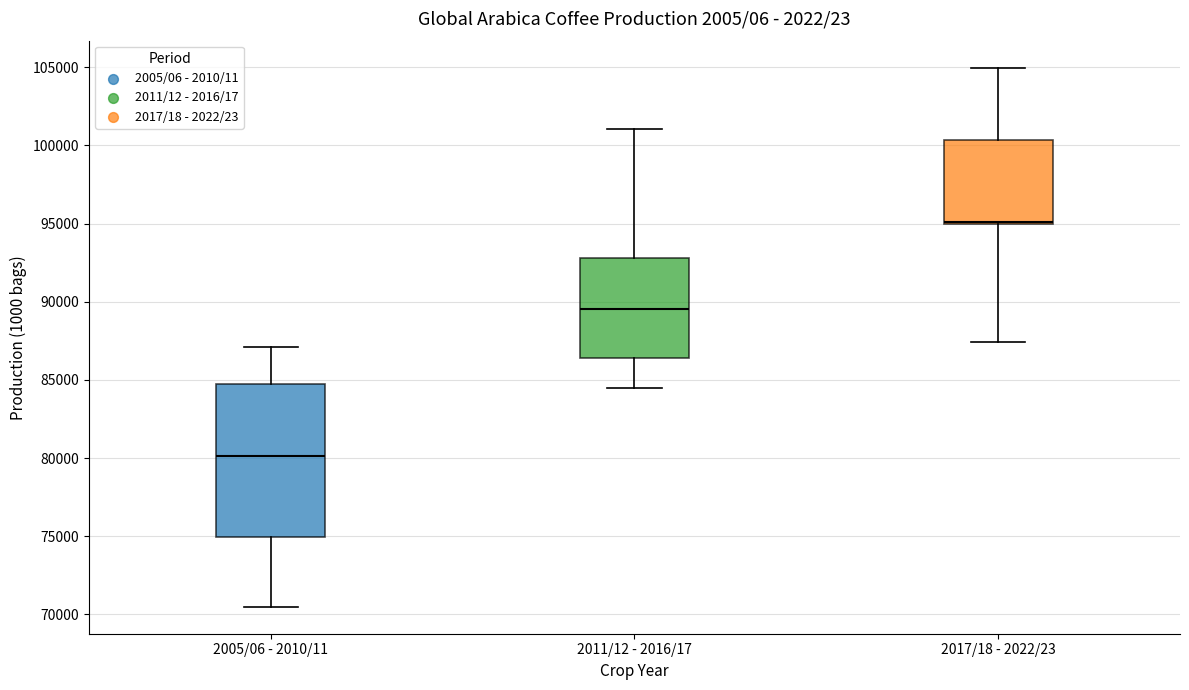

Reading left to right, read every box against the y-axis: the position of its median line, the range the box covers, and the ends of its whiskers. The values are not printed on the chart, so give them approximately, as read against the axis.

2005/06 - 2010/11: median 80000, box 75000 to 85000, whiskers 70500 to 87000
2011/12 - 2016/17: median 89500, box 86500 to 93000, whiskers 84500 to 101000
2017/18 - 2022/23: median 95000 (just above the box's lower edge), box 95000 to 100500, whiskers 87500 to 105000